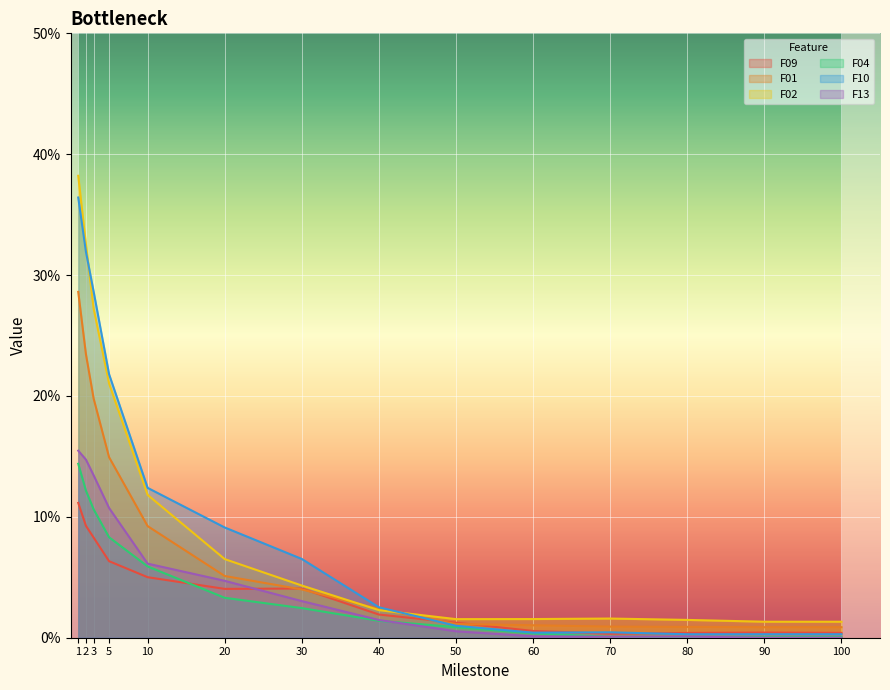

What is the maximum value shown in the chart?

0.4